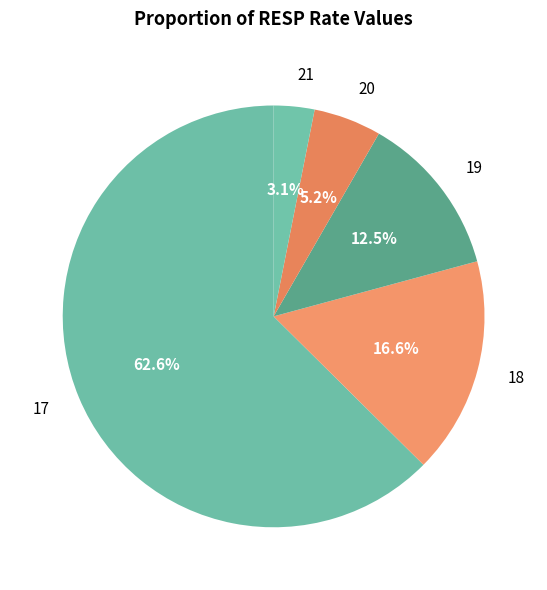

To the nearest percent, what portion does 21 represent?

3%